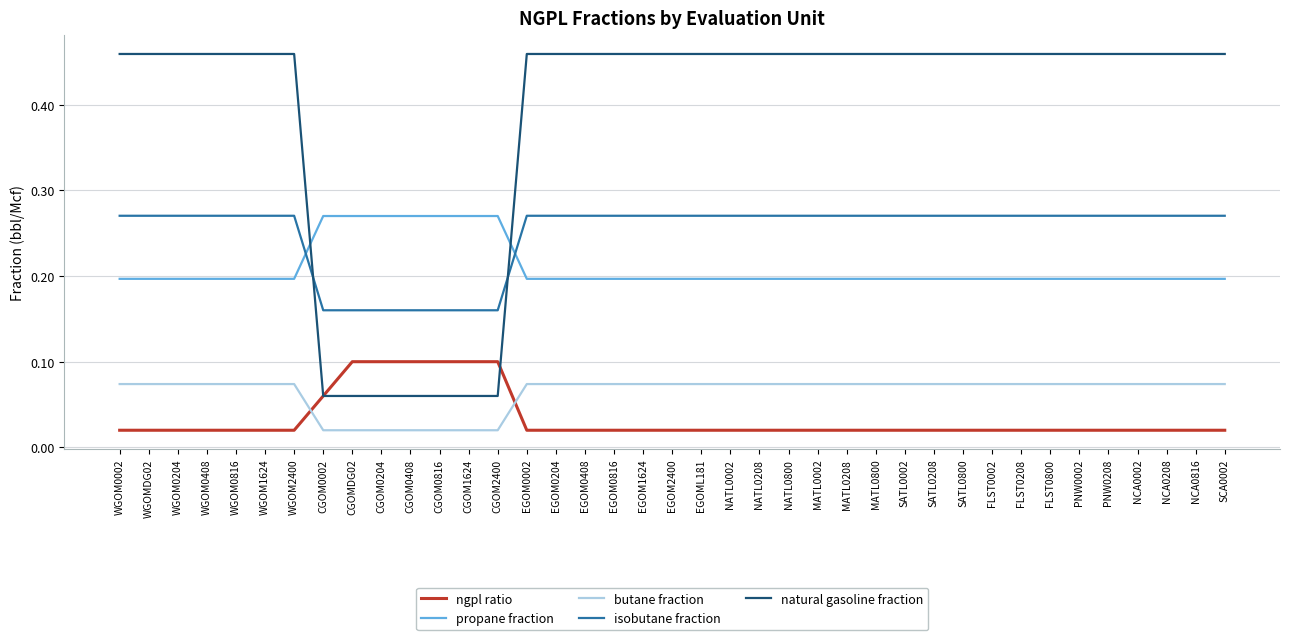

What is the difference between the highest and lowest values at WGOM2400?

0.4